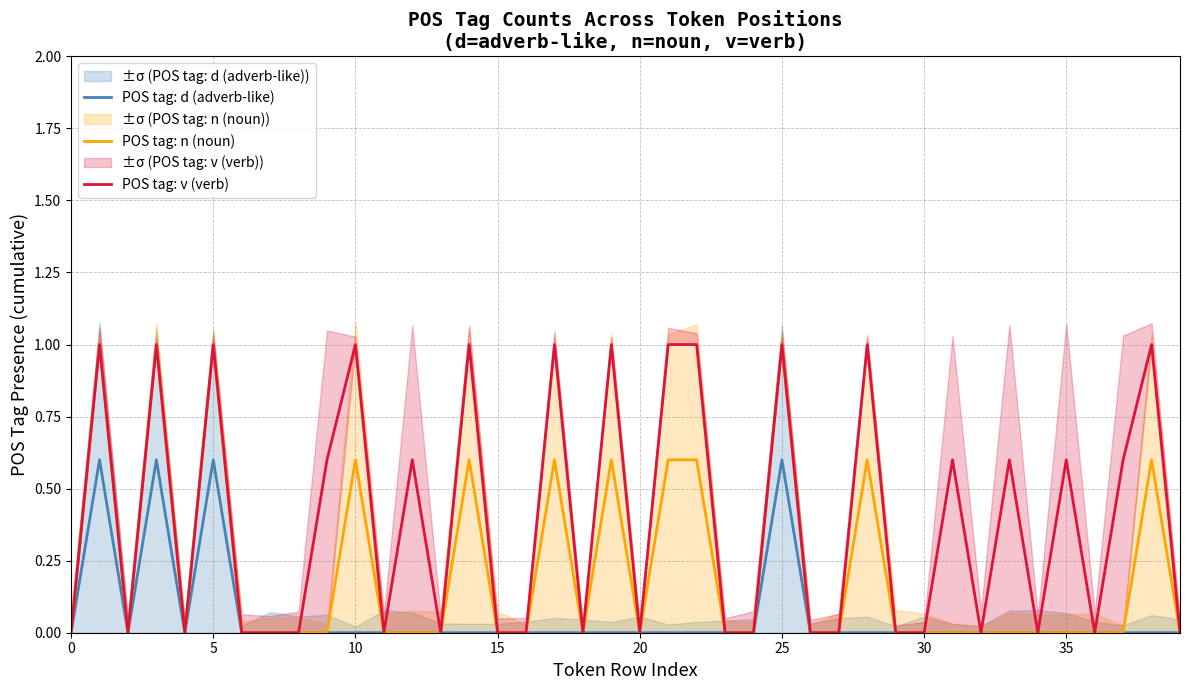

What is the highest value of the POS tag: v (verb) series?

1.0